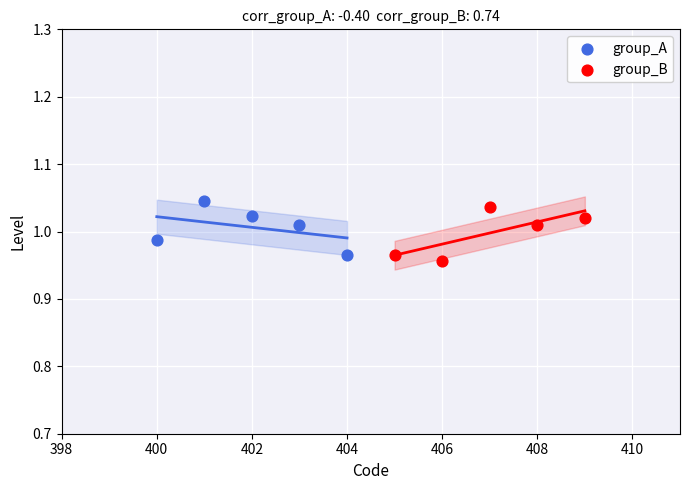

Which series contains the highest Y value?

group_A